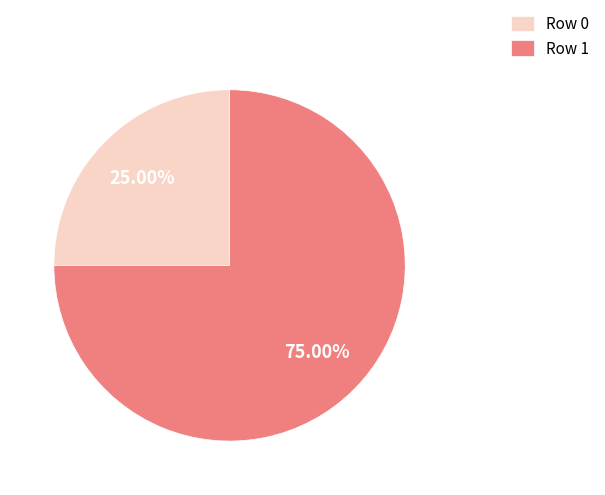

Which has a higher value, Row 0 or Row 1?

Row 1